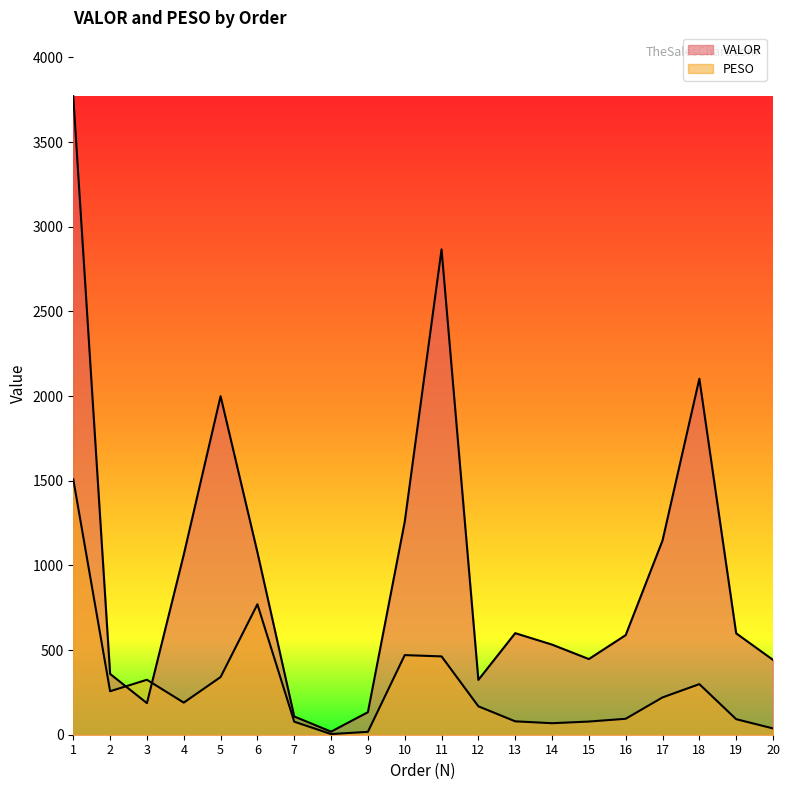

How many lines are shown in the chart?

2